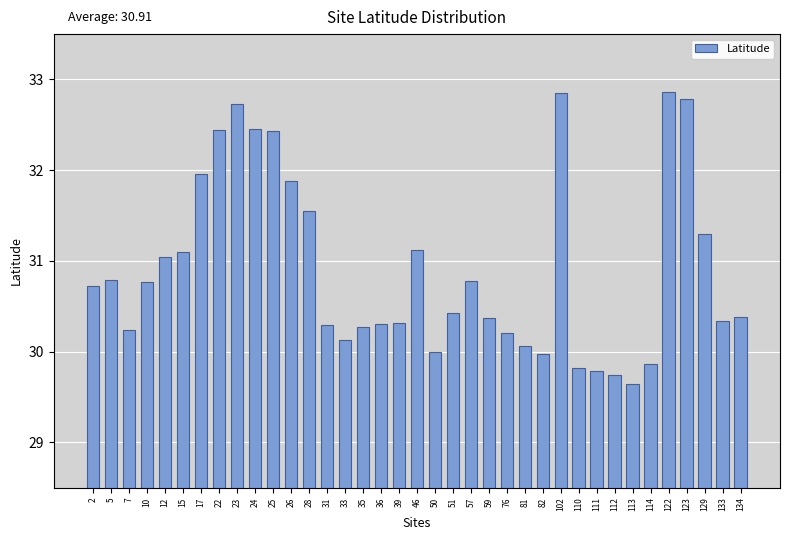

What is the sum of all values?

1143.7